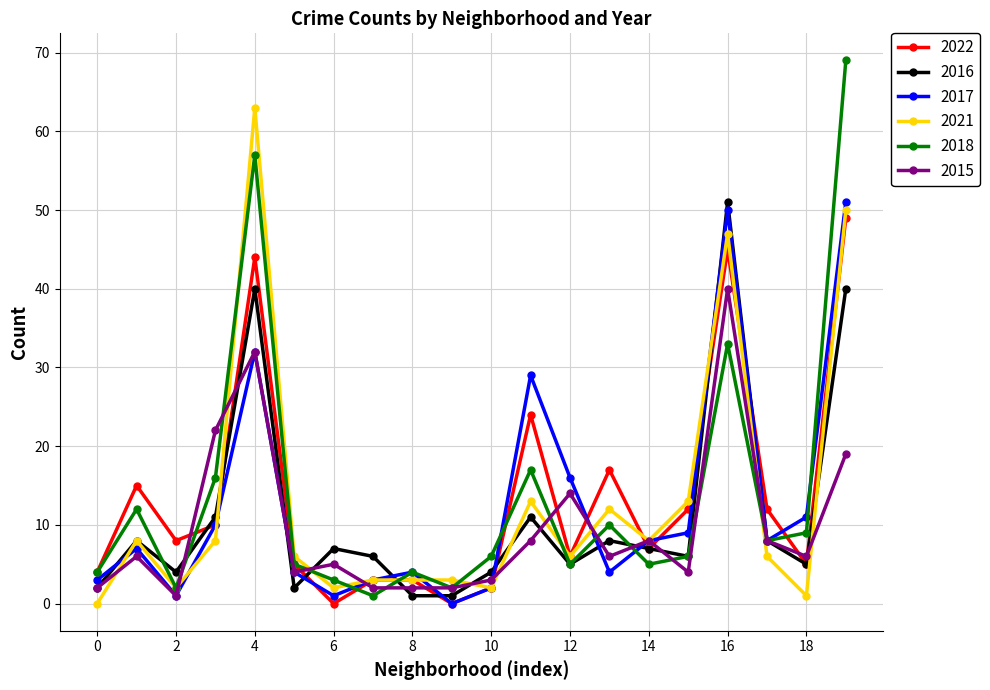

True or false: 2015 has more than 2 interior local peaks.

True